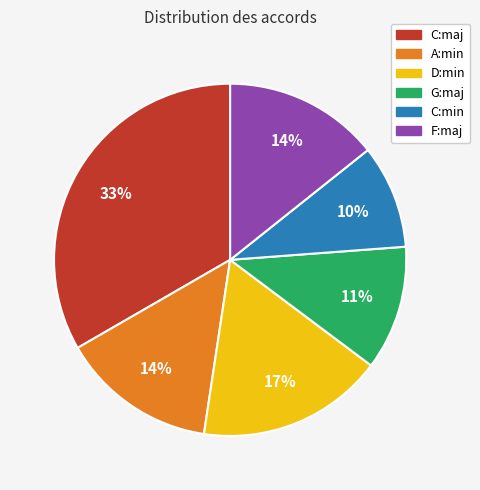

The G:maj slice represents 11% of the pie. True or false?

True